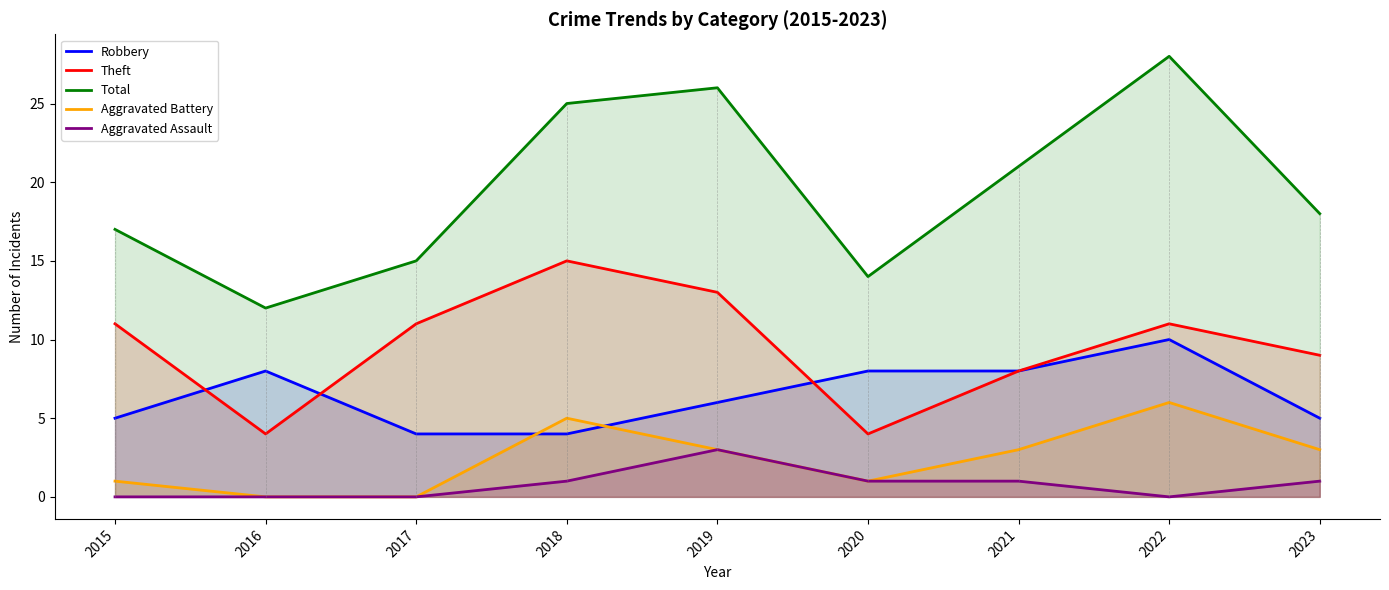

How many Aggravated Assault values are between 0 and 1?

8